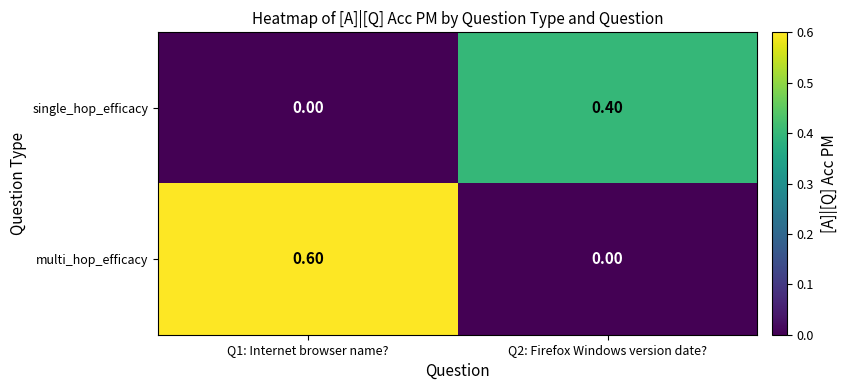

How many distinct data groups are displayed?

2